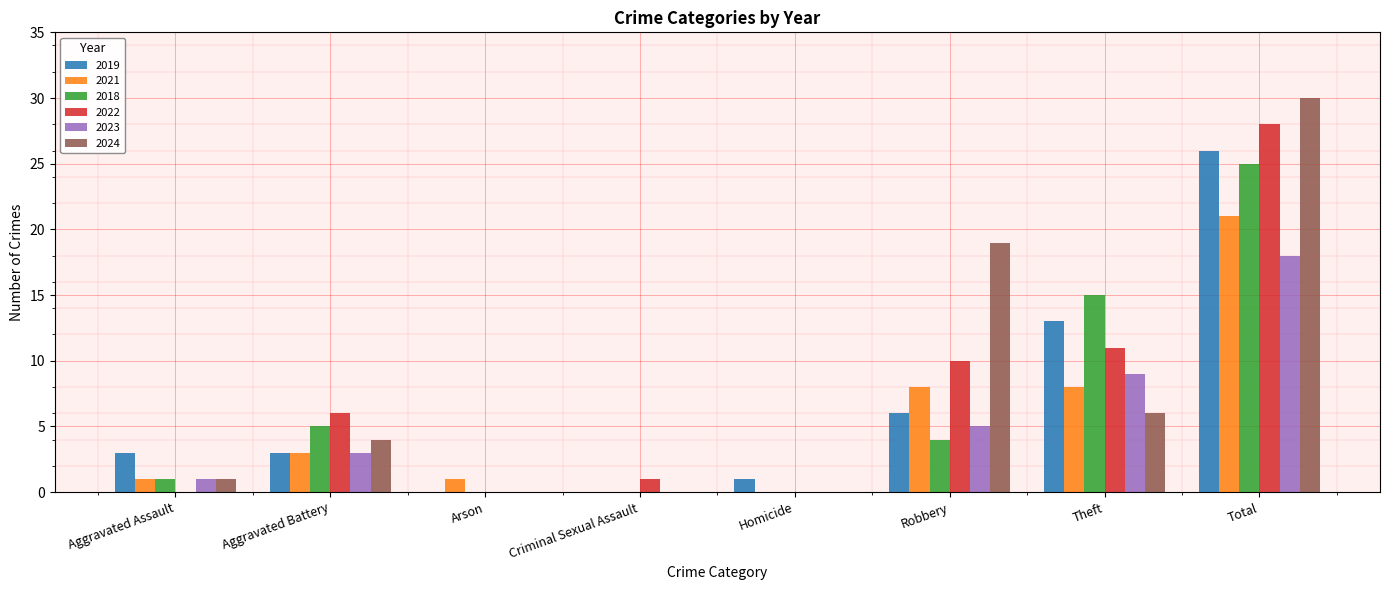

Reading left to right, transcribe all the data shown in this chart.

2019: Aggravated Assault=3	Aggravated Battery=3	Arson=0	Criminal Sexual Assault=0	Homicide=1	Robbery=6	Theft=13	Total=26
2021: Aggravated Assault=1	Aggravated Battery=3	Arson=1	Criminal Sexual Assault=0	Homicide=0	Robbery=8	Theft=8	Total=21
2018: Aggravated Assault=1	Aggravated Battery=5	Arson=0	Criminal Sexual Assault=0	Homicide=0	Robbery=4	Theft=15	Total=25
2022: Aggravated Assault=0	Aggravated Battery=6	Arson=0	Criminal Sexual Assault=1	Homicide=0	Robbery=10	Theft=11	Total=28
2023: Aggravated Assault=1	Aggravated Battery=3	Arson=0	Criminal Sexual Assault=0	Homicide=0	Robbery=5	Theft=9	Total=18
2024: Aggravated Assault=1	Aggravated Battery=4	Arson=0	Criminal Sexual Assault=0	Homicide=0	Robbery=19	Theft=6	Total=30